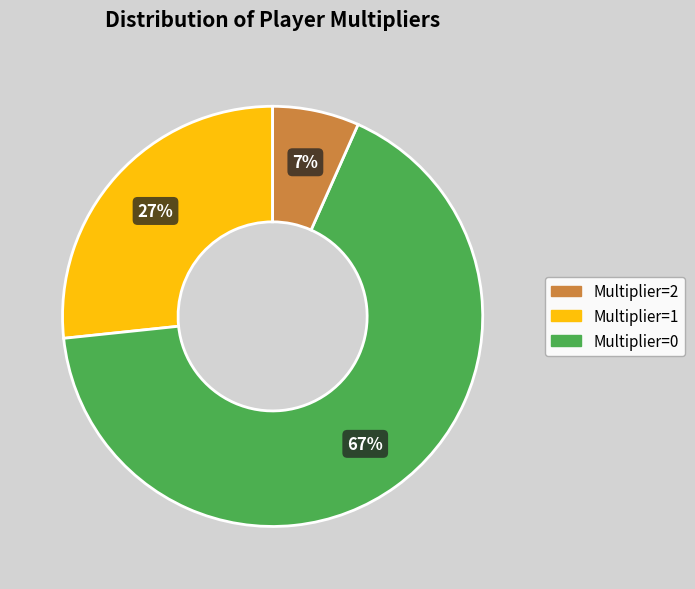

How many slices are in this pie chart?

3